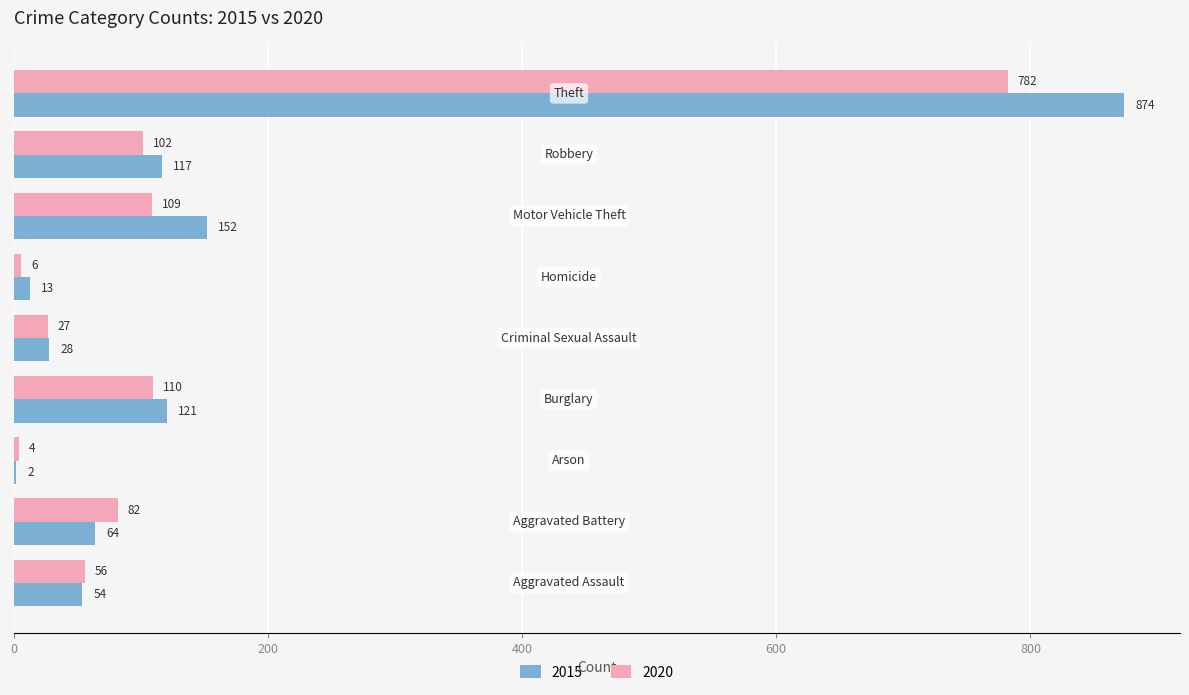

Which series has the largest total across all categories?

2015